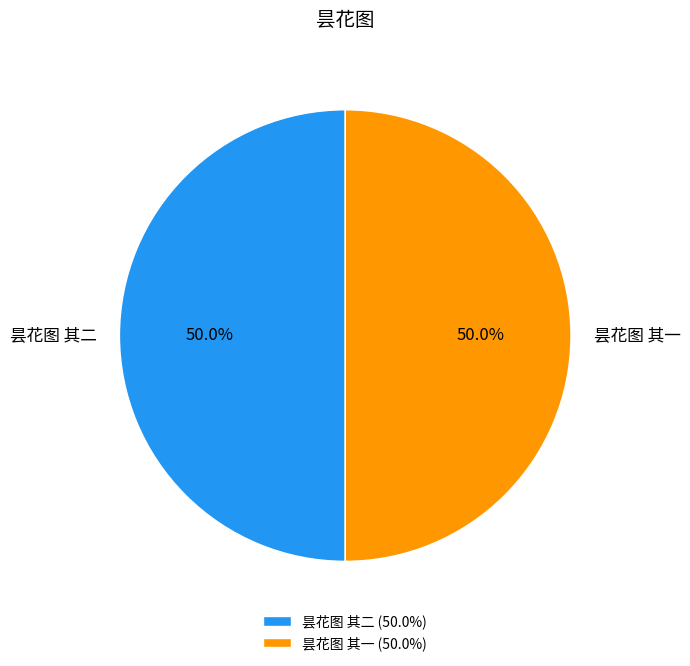

To the nearest percent, what percentage of the pie is 昙花图 其二?

50%